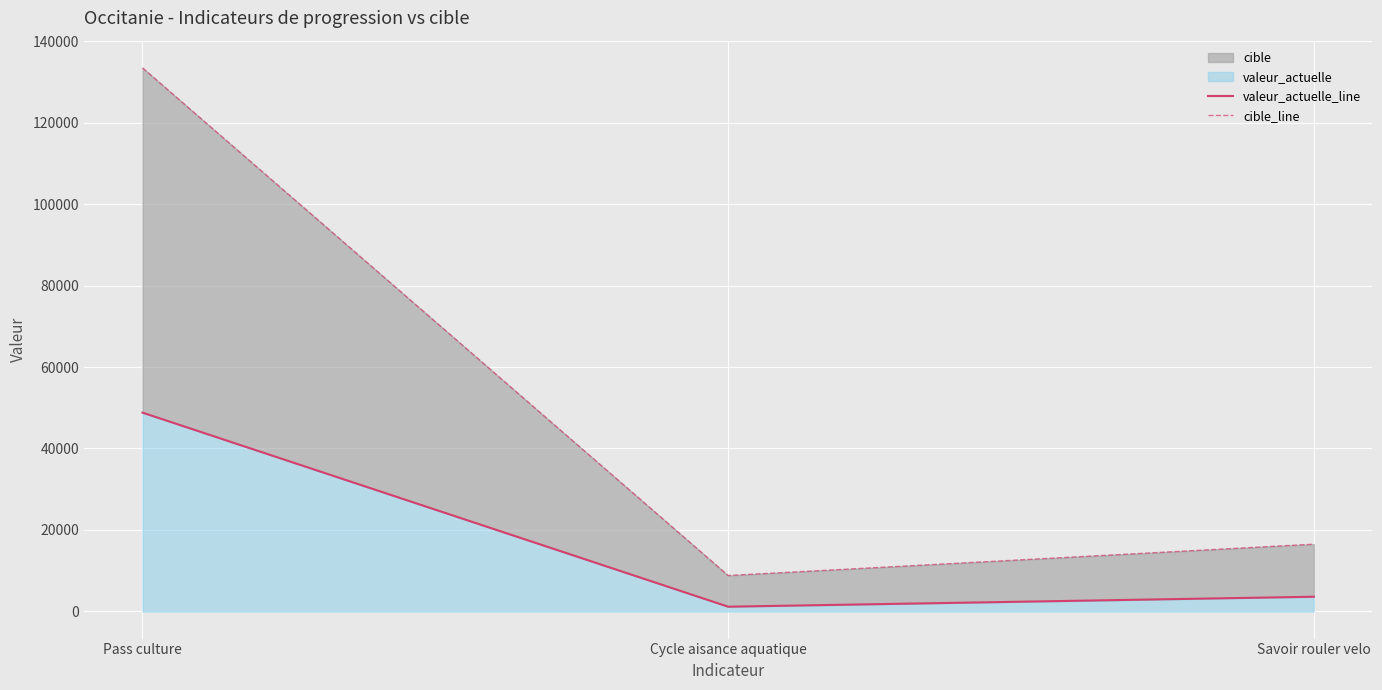

Rank the series by their average value, from lowest to highest.

valeur_actuelle_line, cible_line